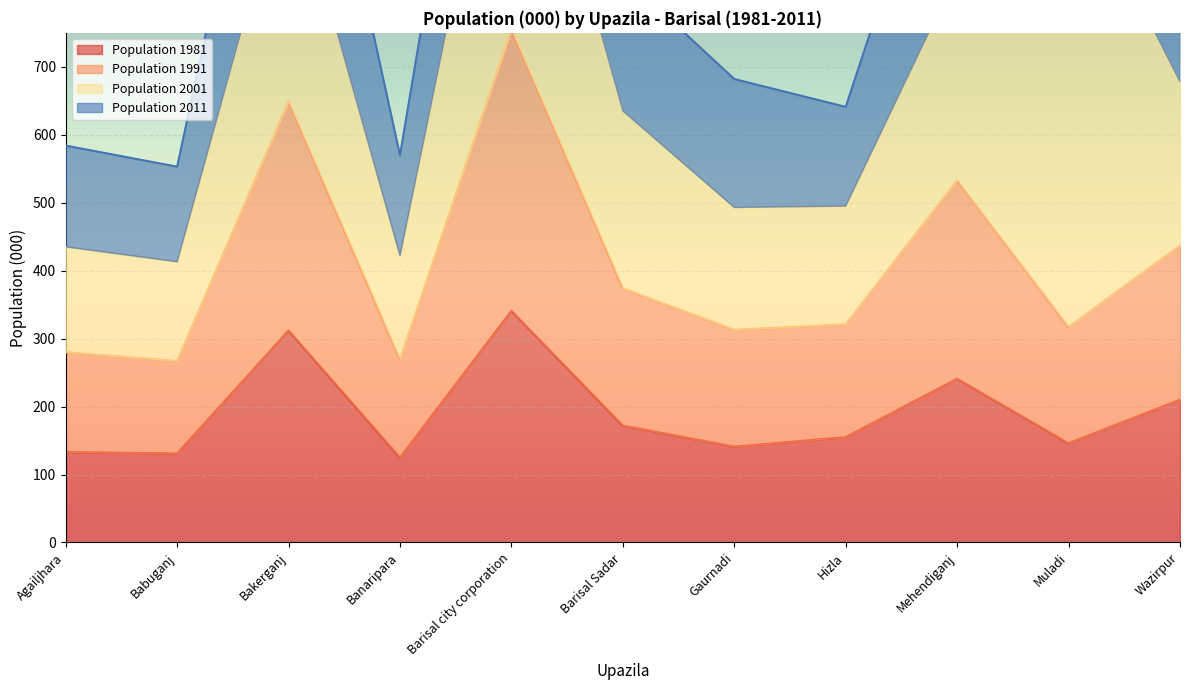

What is the spread (max minus min) of values at Muladi?

171